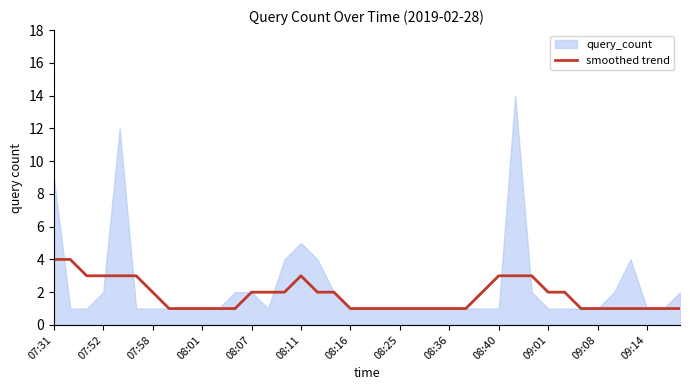

The chart shows a value of 2 at 14. True or false?

True